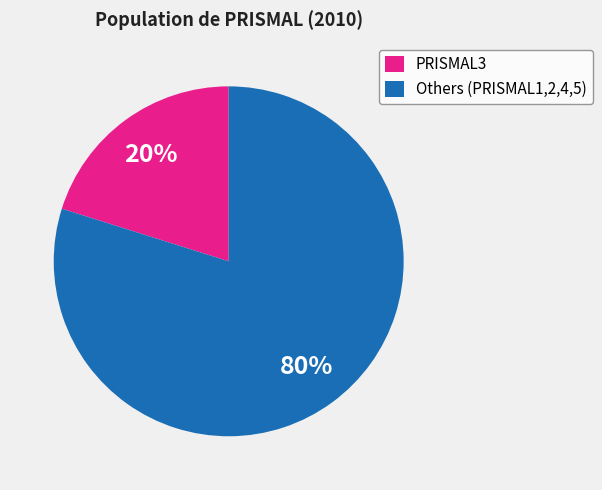

Rank the categories by value from highest to lowest.

Others (PRISMAL1,2,4,5), PRISMAL3